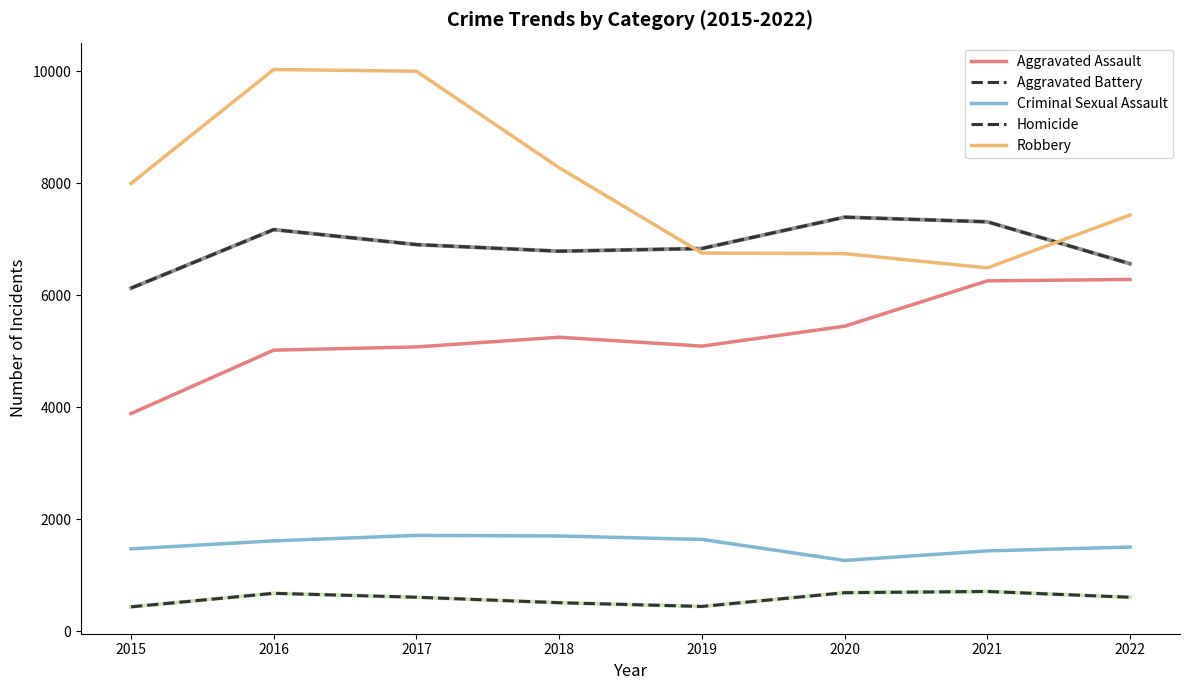

Does the chart have visible grid lines?

No